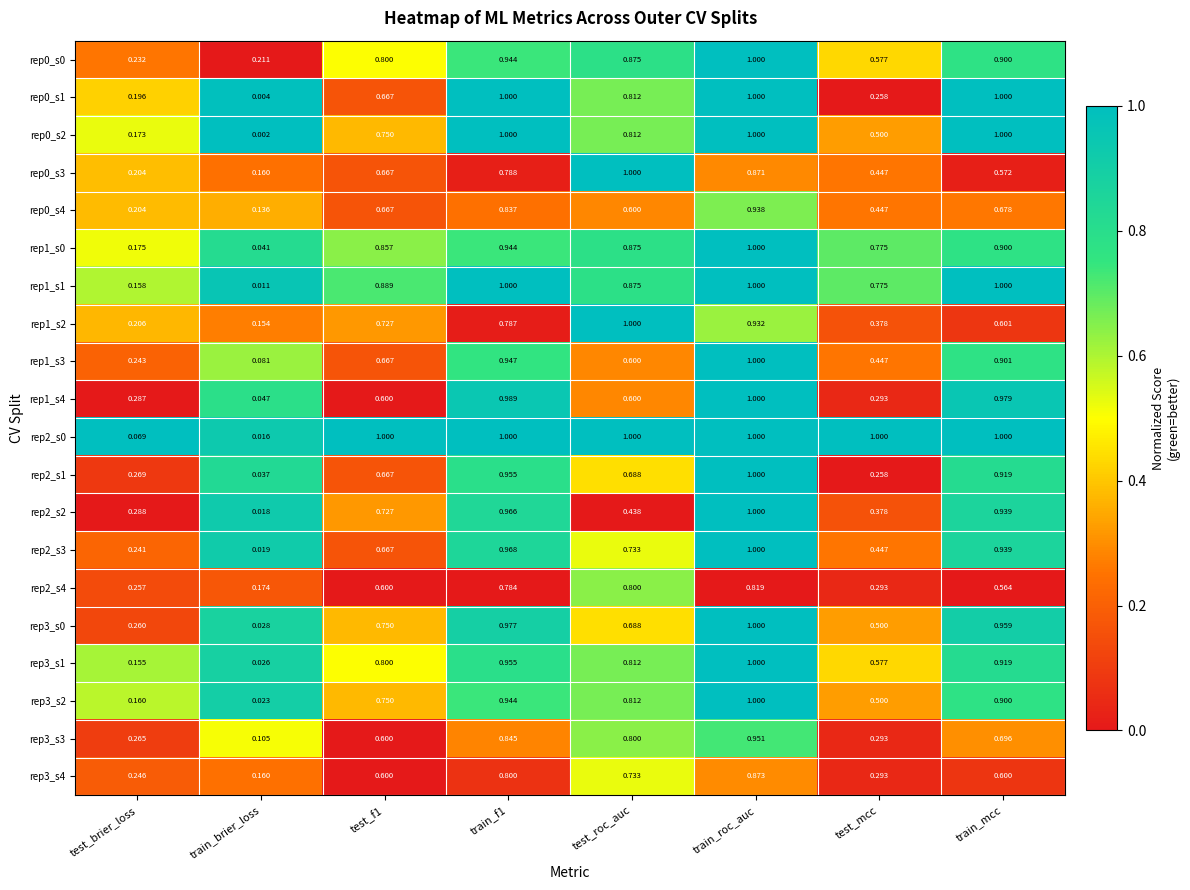

At which label does rep0_s3 reach its minimum?

train_brier_loss